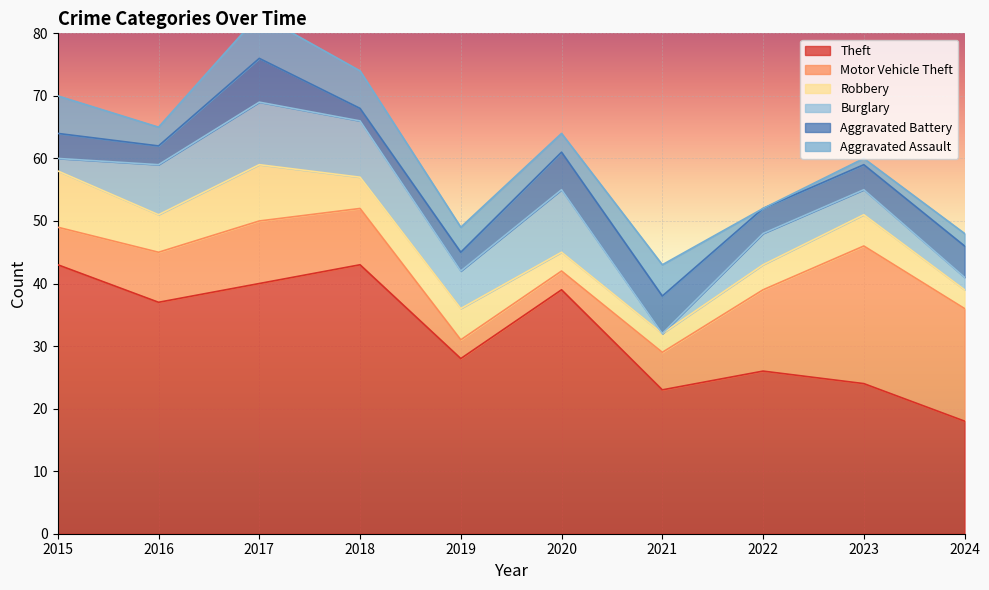

Count the number of data series in this chart.

6